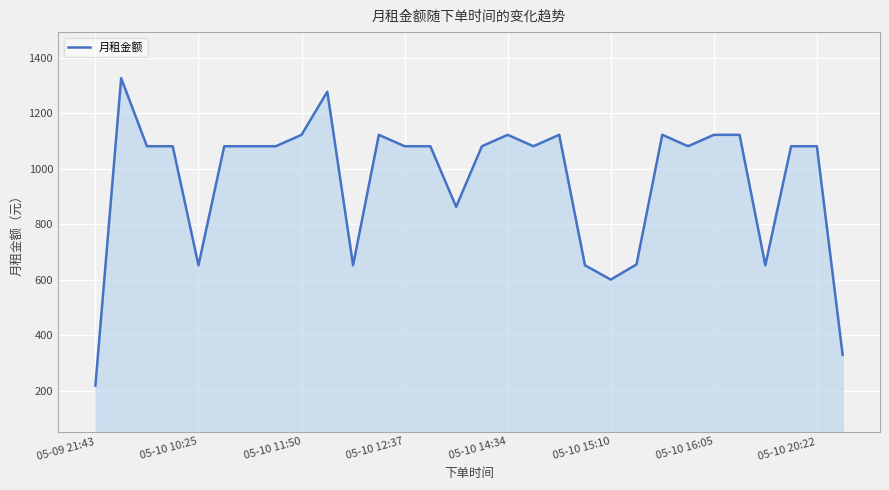

What is the maximum value shown in the chart?

1325.7